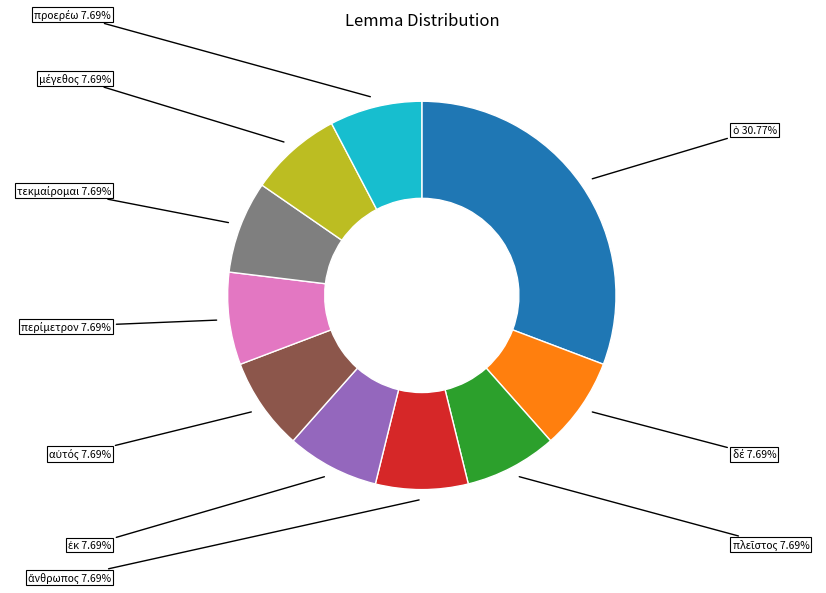

Is there any slice that represents more than half of the pie?

No